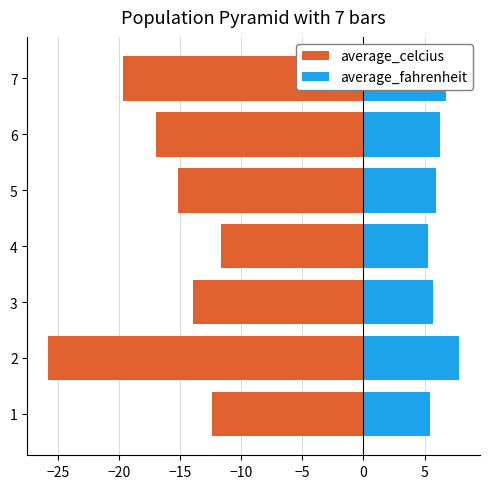

Is it true that average_celcius equals -4.4 at 4?

False